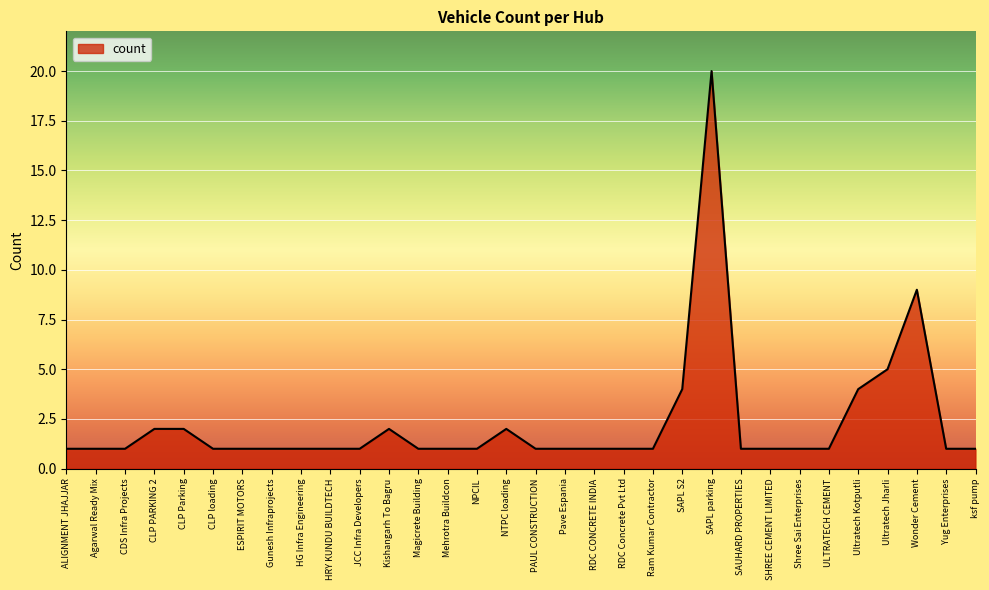

How many lines are shown in the chart?

1